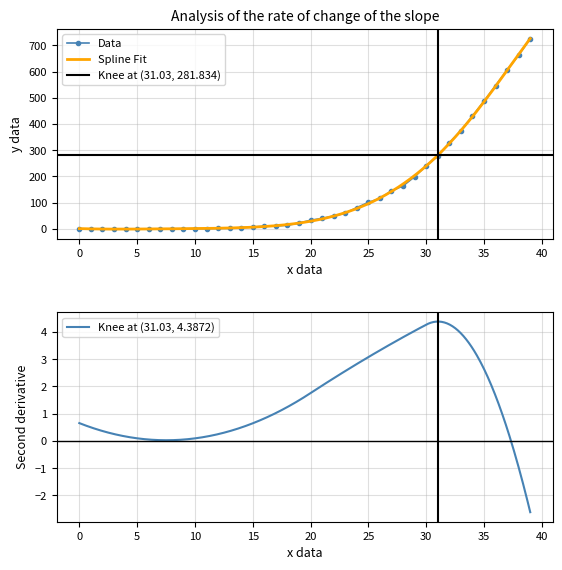

At which category is the sum across all series the highest?

39